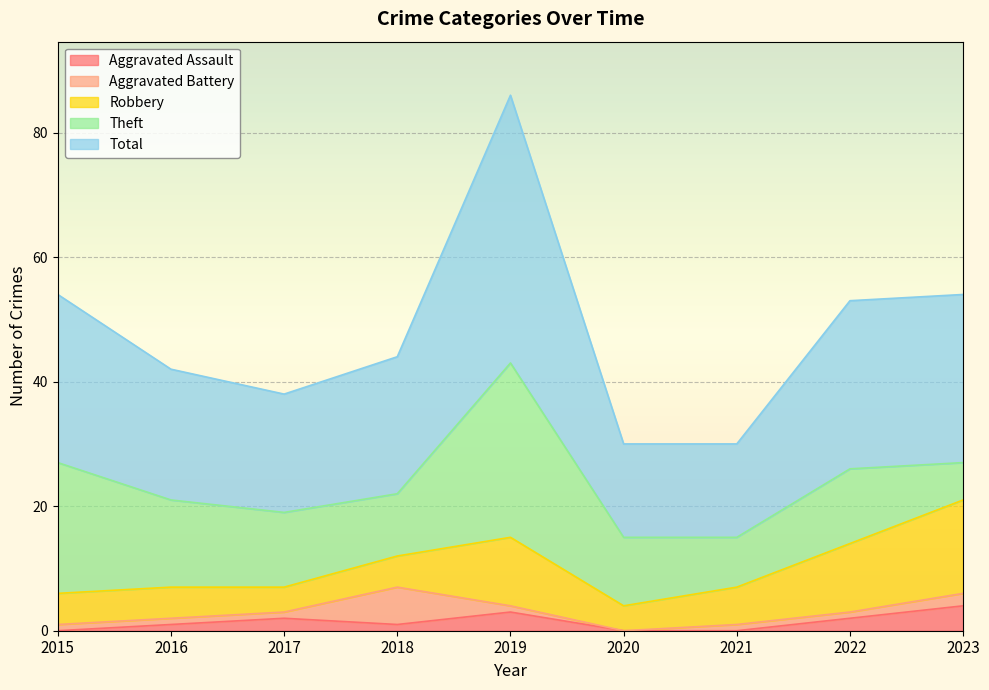

What is the highest value of the Theft series?

28